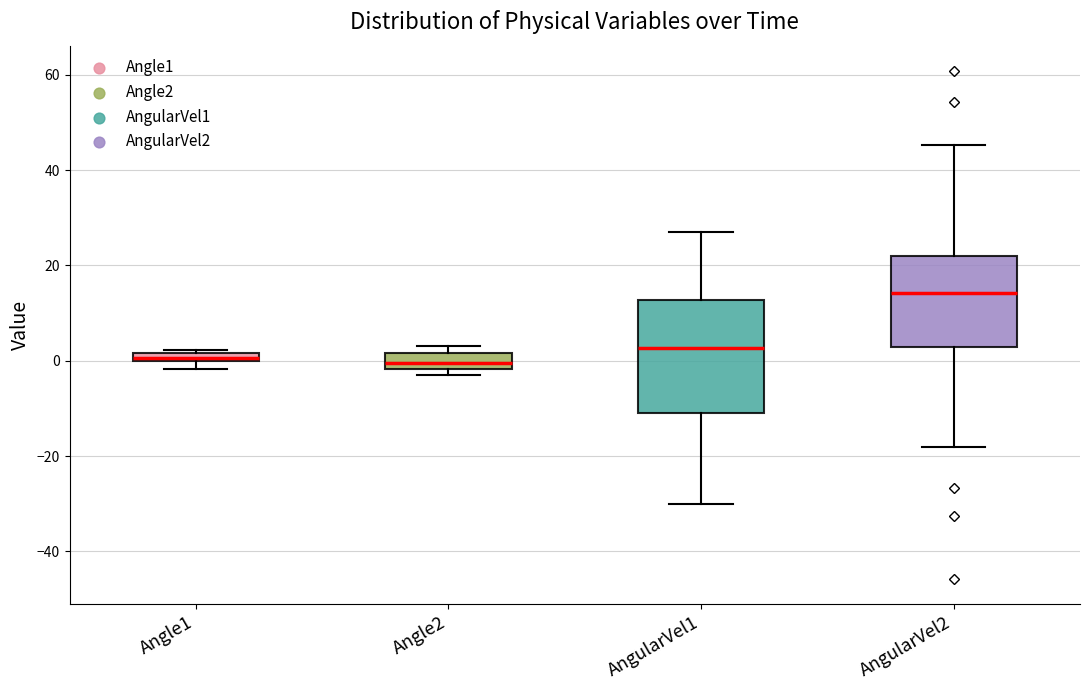

Comparing the boxes themselves (not the whiskers), which one is the tallest?

AngularVel1